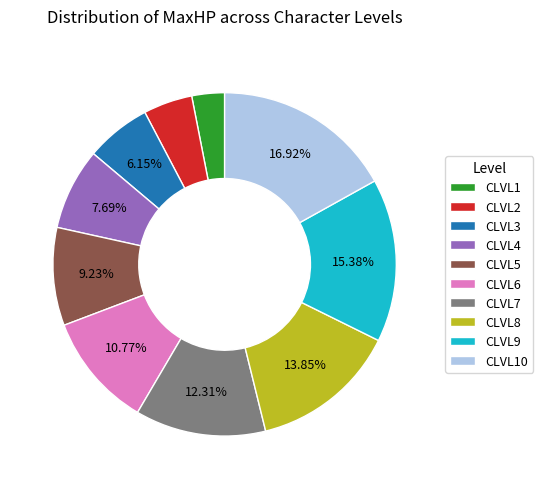

What is the ratio of the value at CLVL2 to the value at CLVL1?

1.5